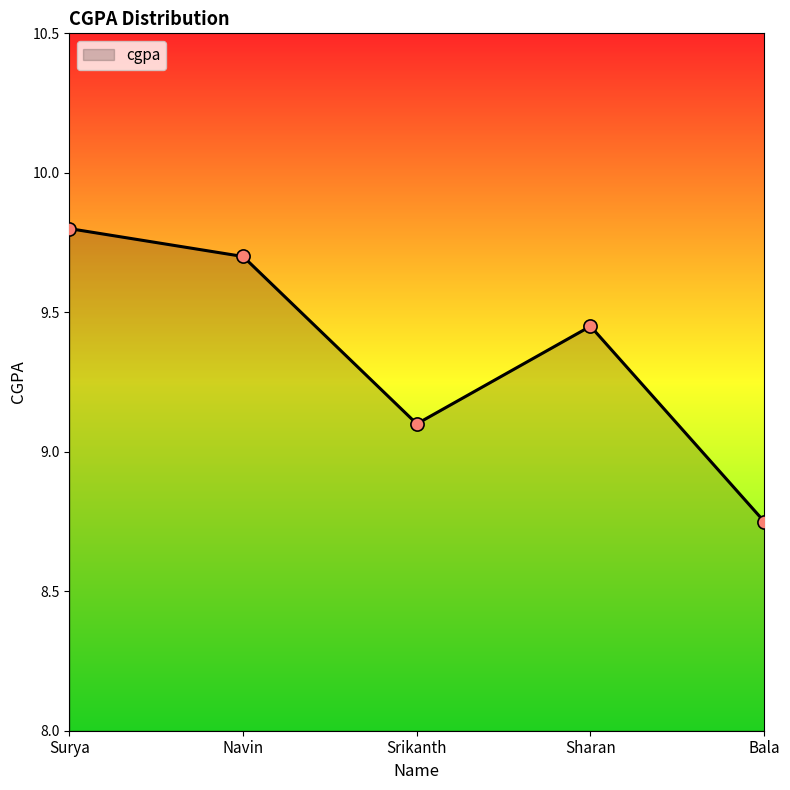

What is the change in value from Navin to Srikanth?

-0.6